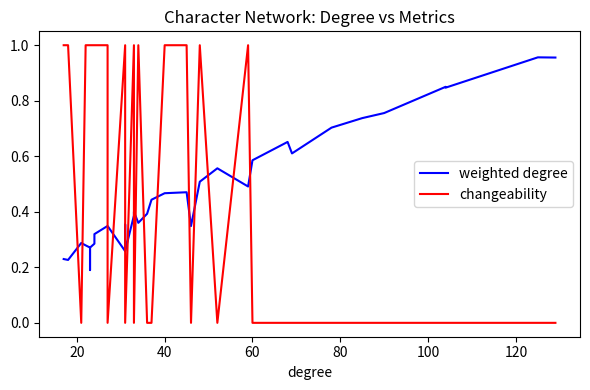

What is the difference between the maximum and minimum values in the changeability series?

1.0